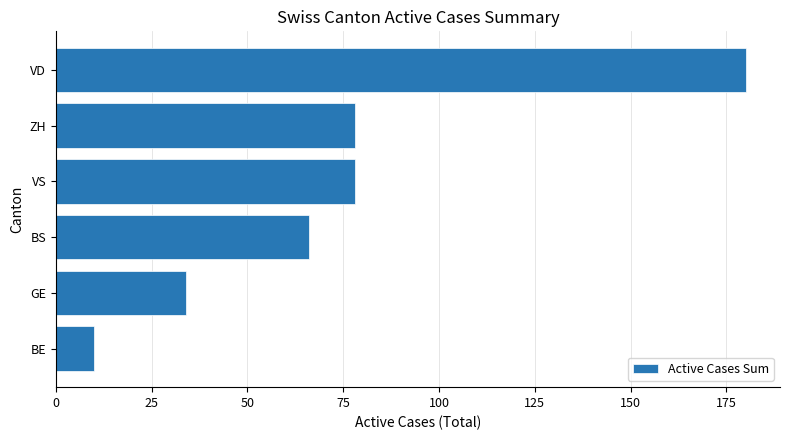

The chart shows a value of 120 at VS. True or false?

False